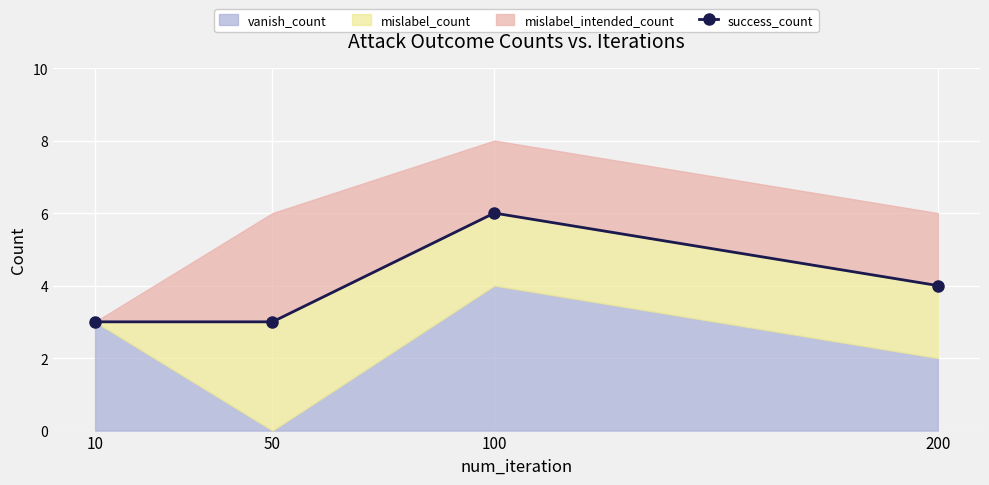

List the labels in order of value, smallest first.

10, 50, 200, 100